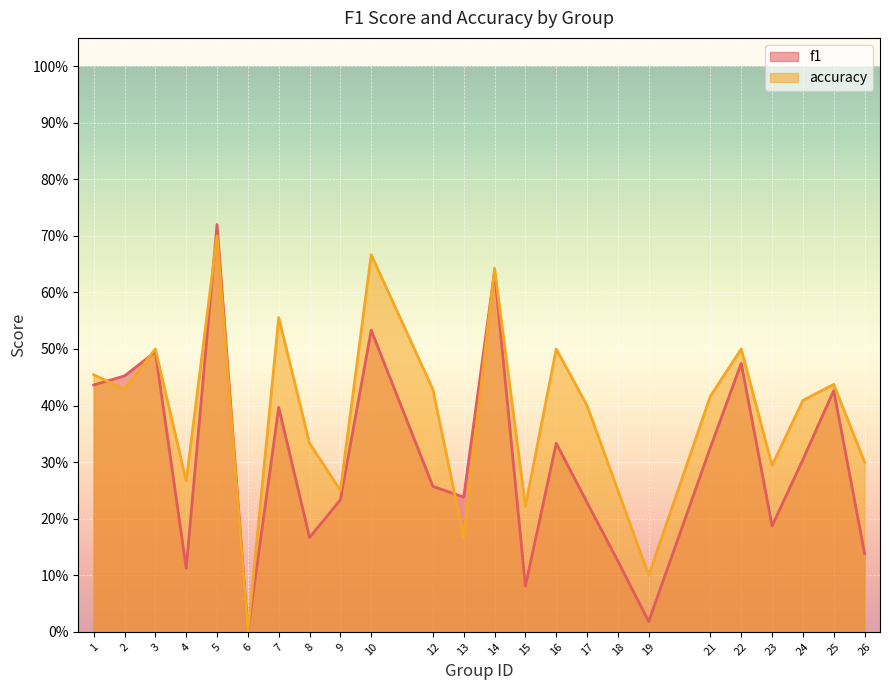

What is the value of the f1 point at the 14th from the left?

0.1